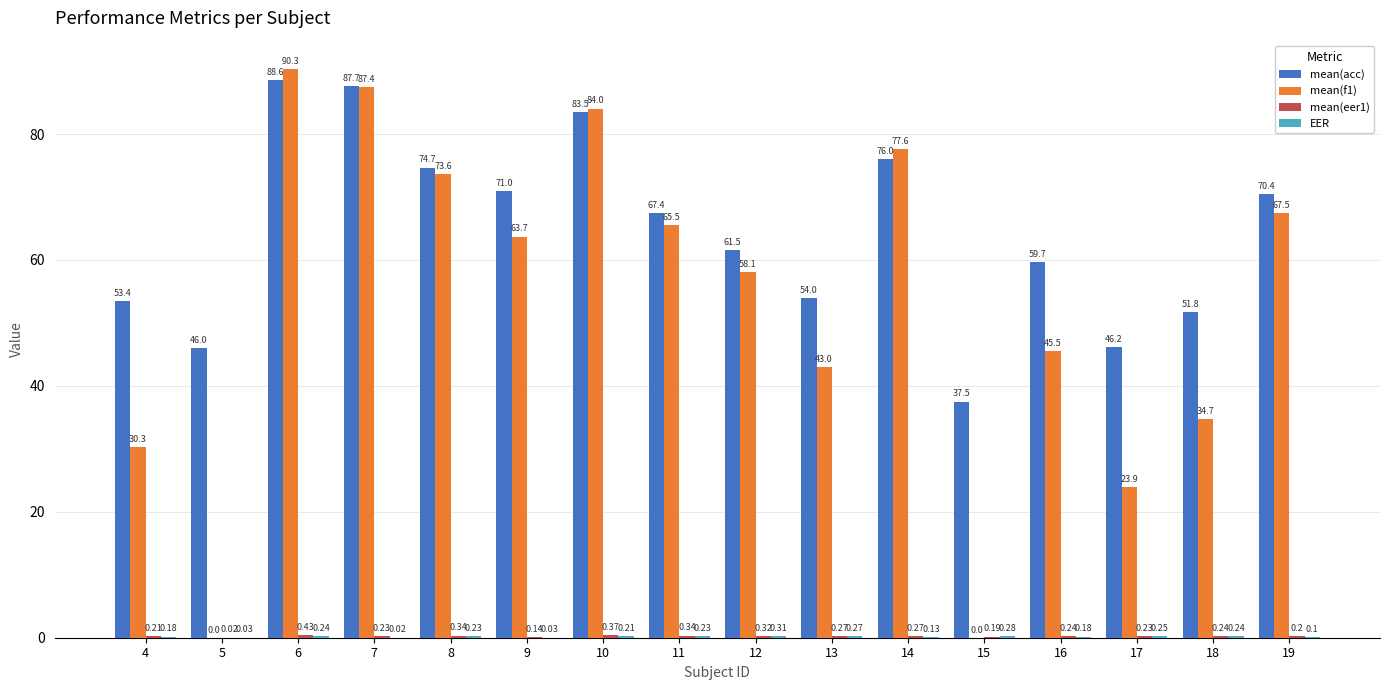

Between 9 and 10, which series saw the biggest shift?

mean(f1)